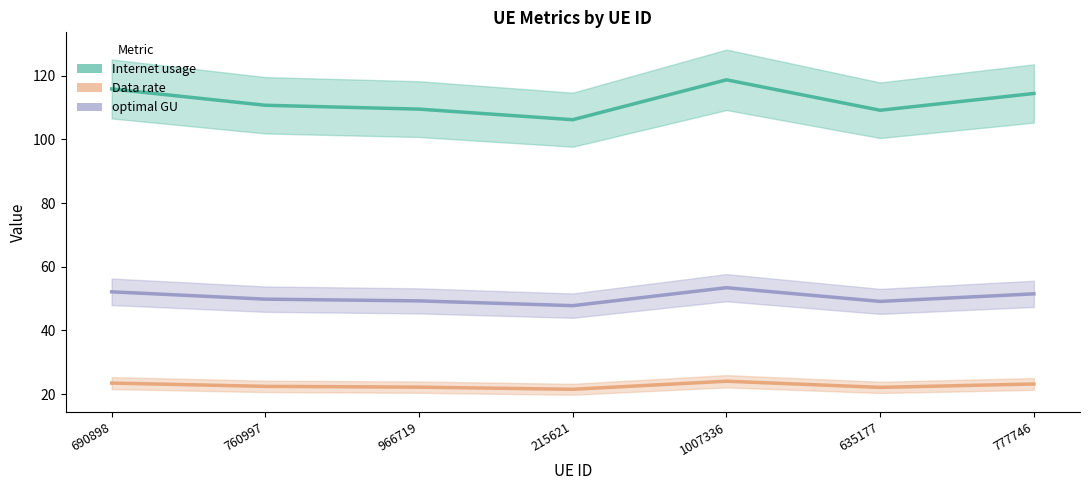

List the labels in order of Internet usage value, largest first.

1007336, 690898, 777746, 760997, 966719, 635177, 215621